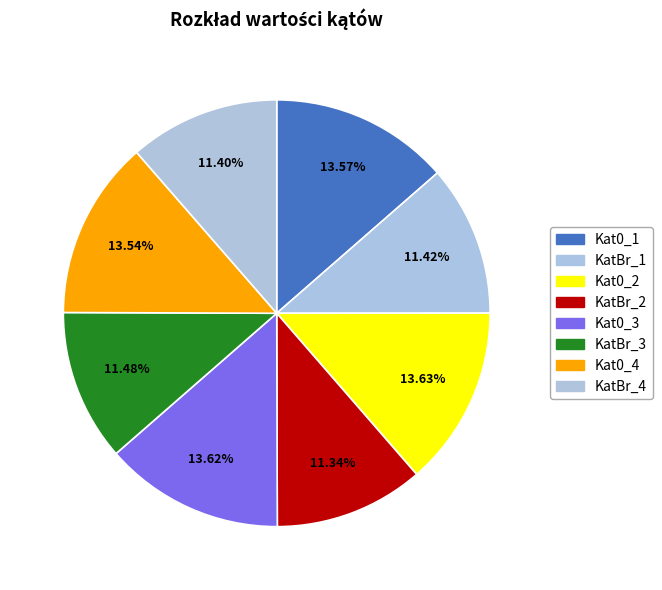

Is it true that KatBr_2 is 2% of the pie?

False